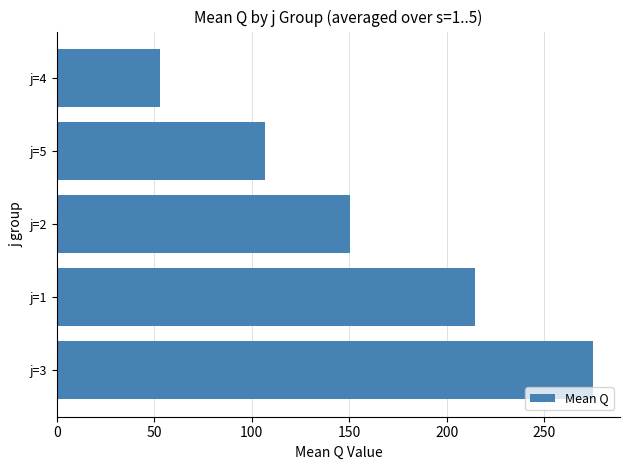

Reading top to bottom, what are all the values shown in this chart?

53.0	106.6	150.2	214.4	275.0